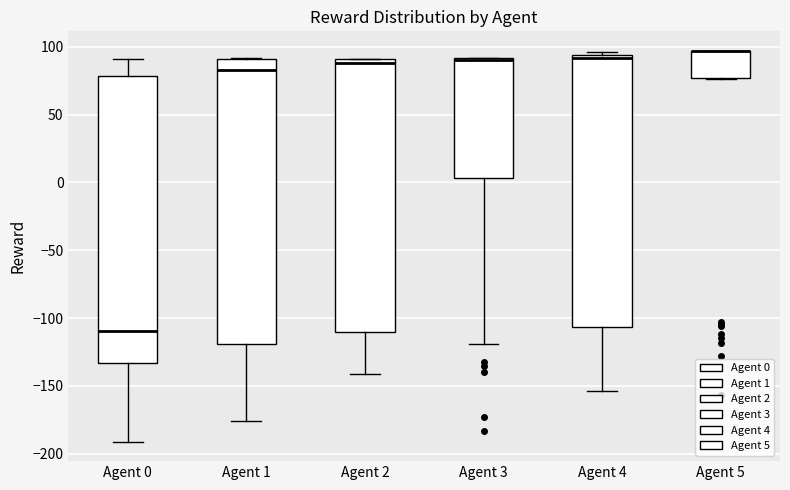

Where is the lower edge of the box for Agent 5 on the y-axis? The values are not printed on the chart, so give them approximately, as read against the axis.

75